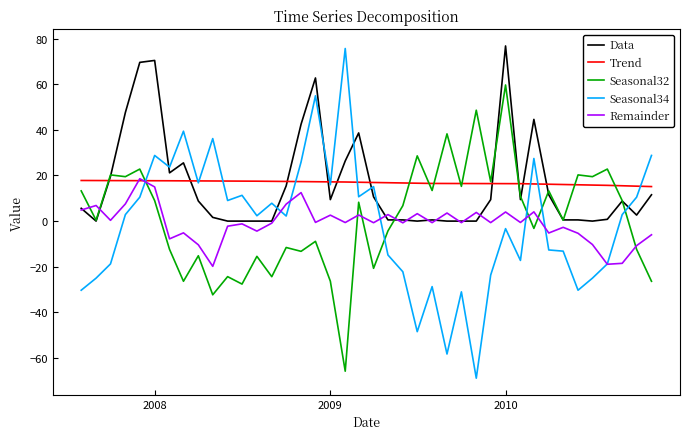

What is the smallest value displayed?

-68.9